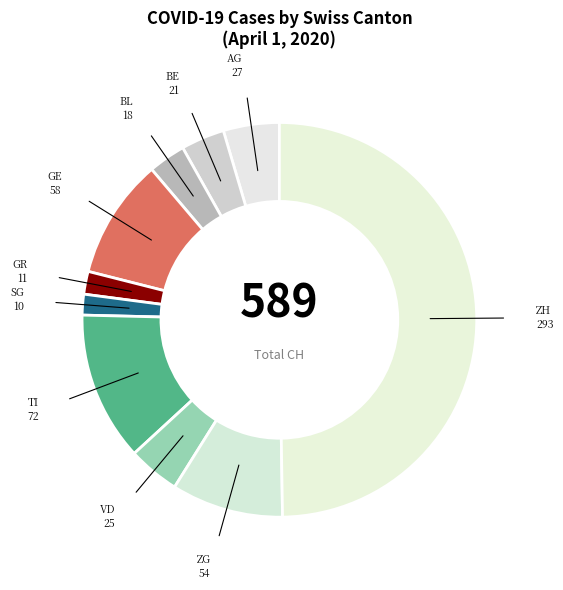

Which category has the biggest portion of the pie?

ZH